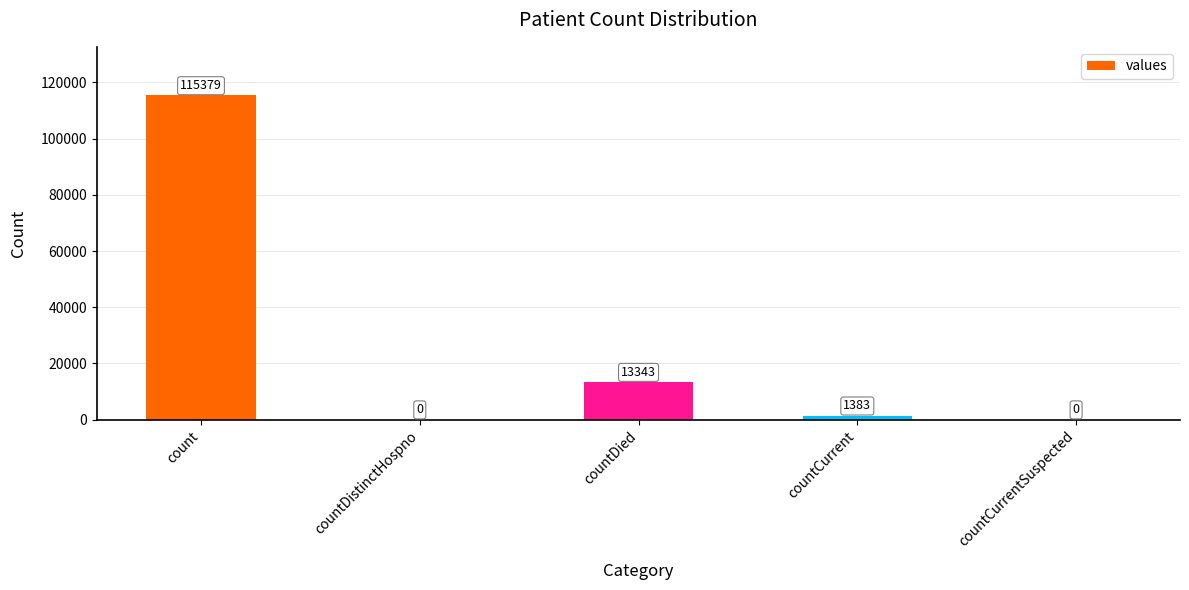

The value at countCurrentSuspected is -49538. True or false?

False